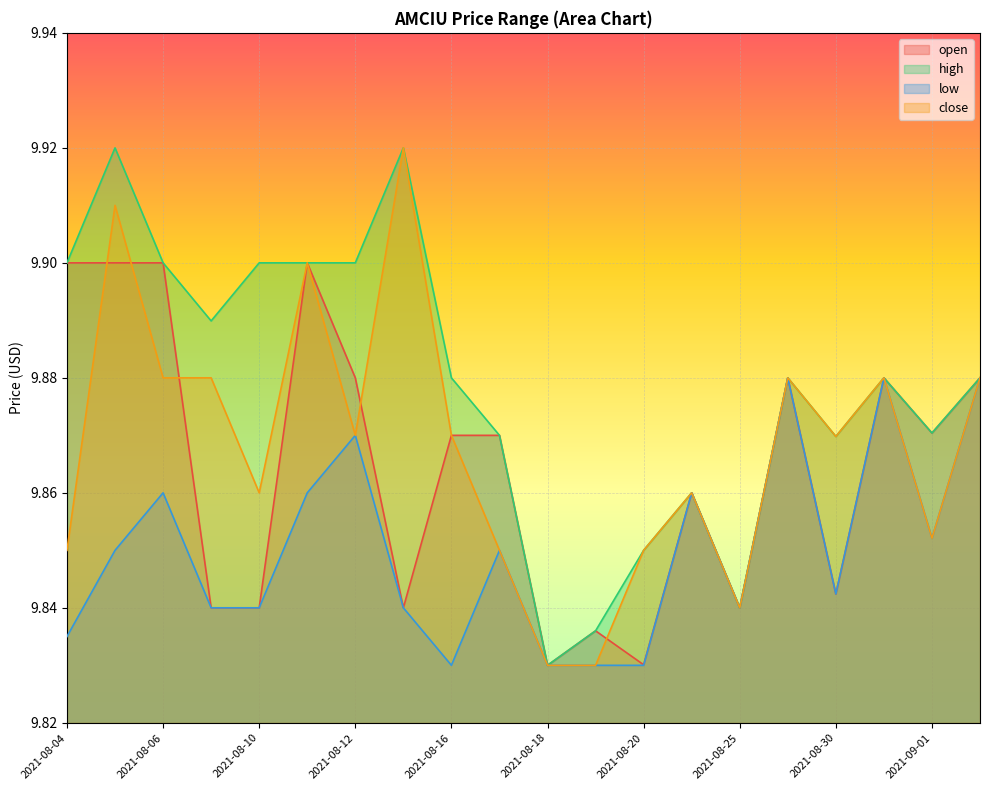

How many close values are between 9 and 10?

20